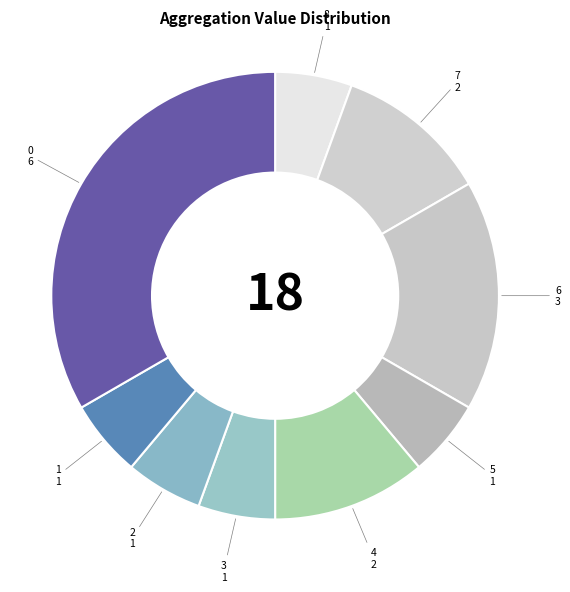

Count the number of slices in the pie.

9